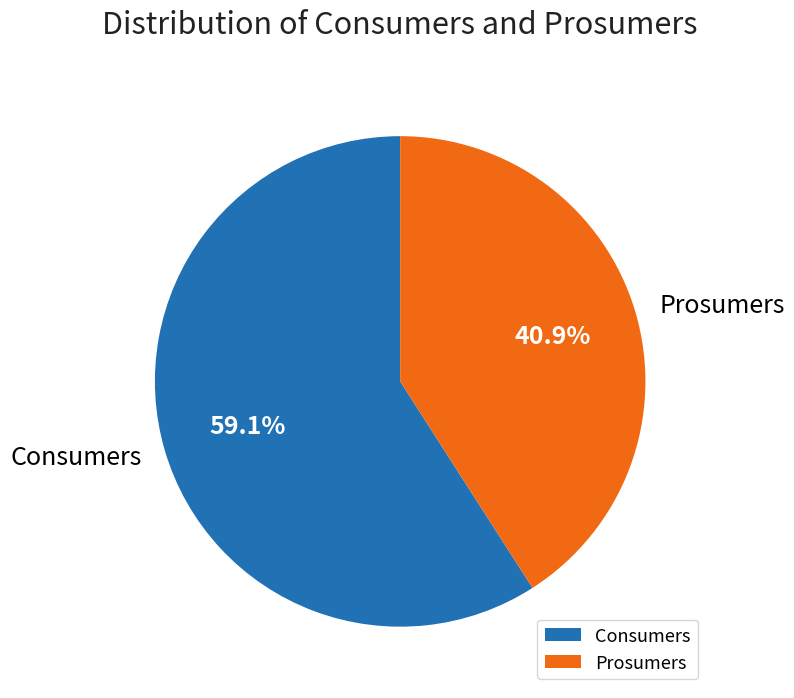

Which has a higher value, Consumers or Prosumers?

Consumers